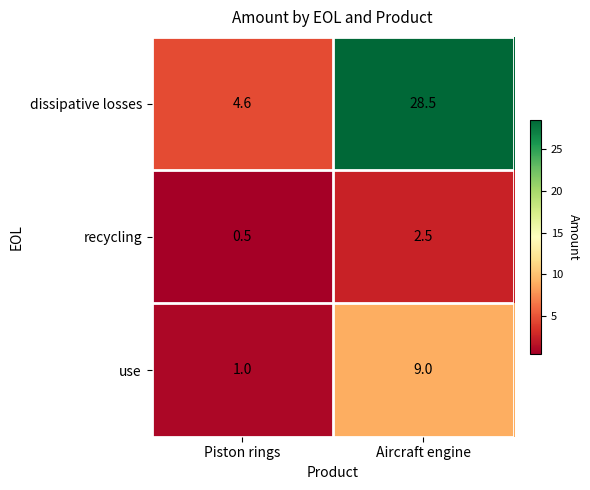

List the labels in order of recycling value, largest first.

Aircraft engine, Piston rings